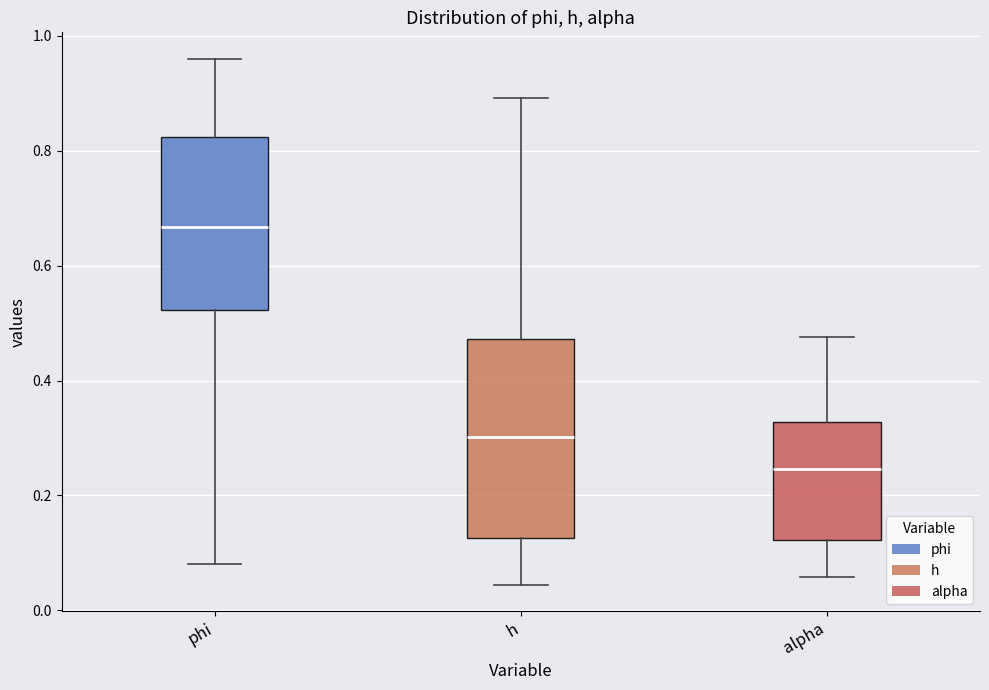

Reading left to right, read every box against the y-axis: the position of its median line, the range the box covers, and the ends of its whiskers. The values are not printed on the chart, so give them approximately, as read against the axis.

phi: median 0.66, box 0.52 to 0.82, whiskers 0.08 to 0.96
h: median 0.30, box 0.12 to 0.48, whiskers 0.04 to 0.90
alpha: median 0.24, box 0.12 to 0.32, whiskers 0.06 to 0.48